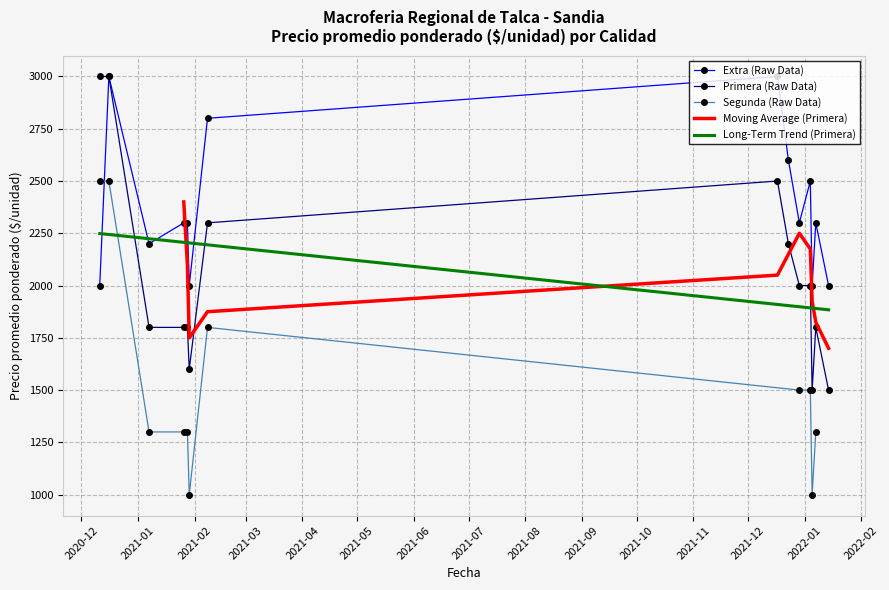

What is the lowest value of the Primera (Raw Data) series?

1500.0